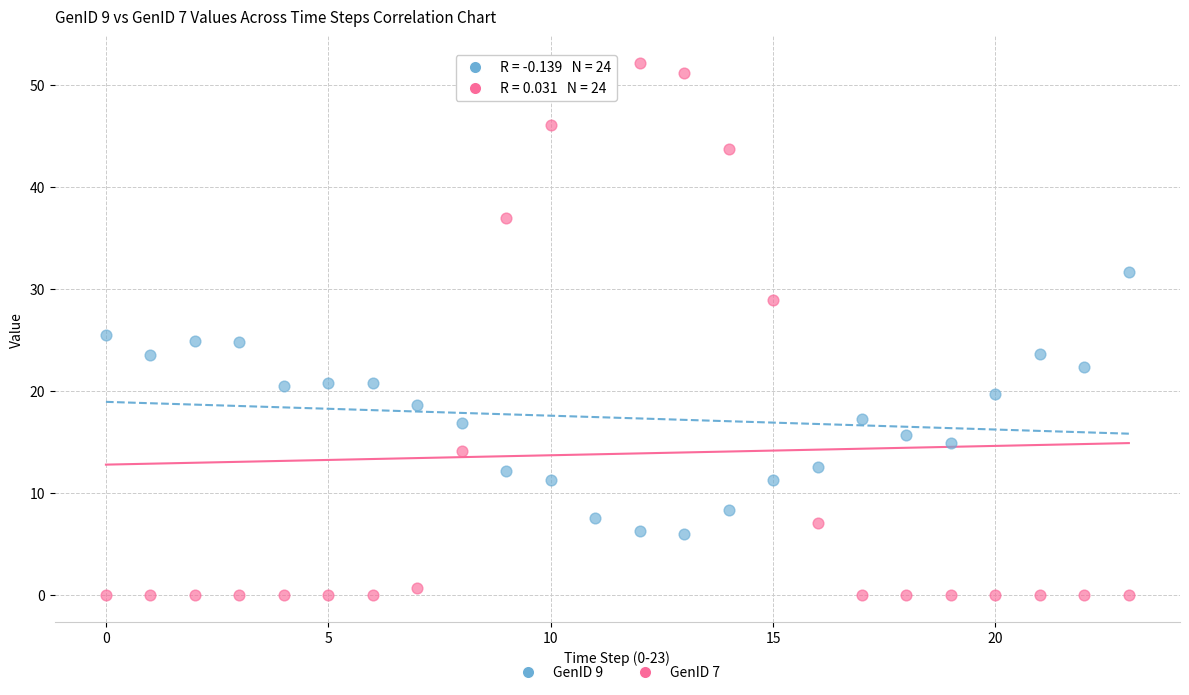

Which series reaches the maximum Y coordinate?

GenID 7